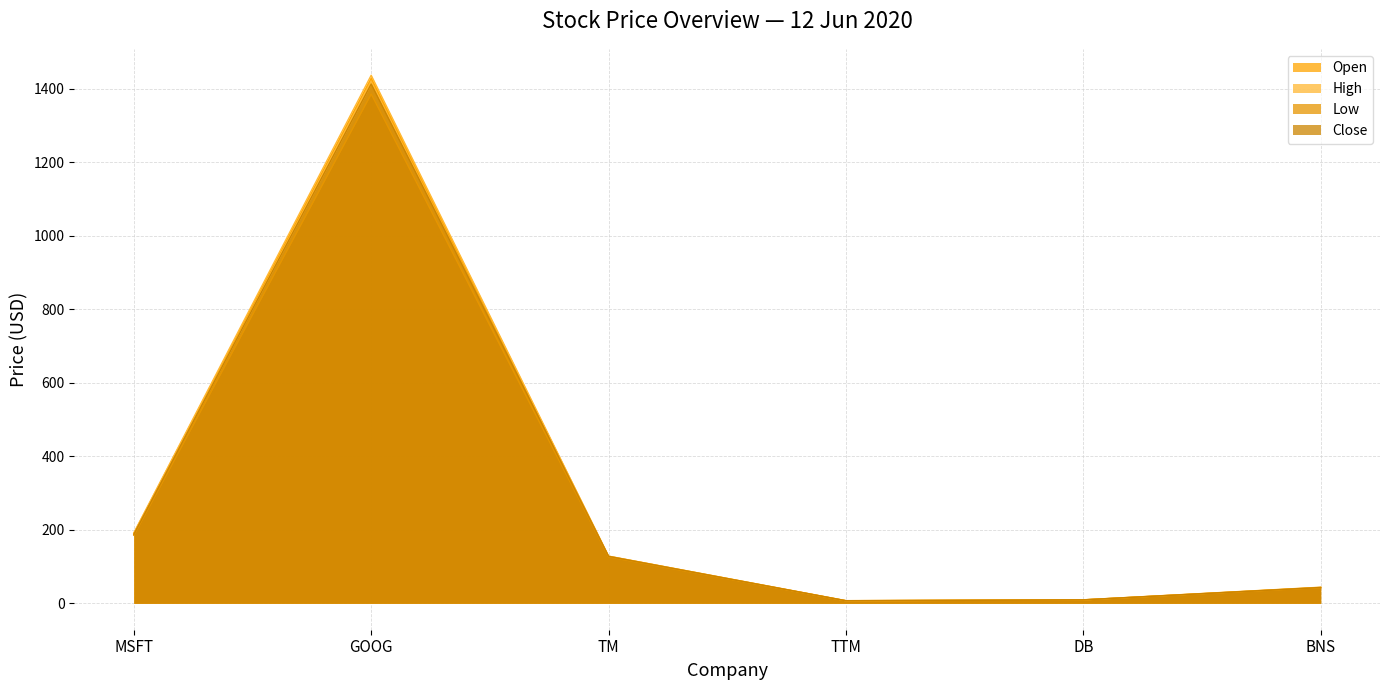

List the series in order of their overall mean, highest first.

High, Open, Close, Low